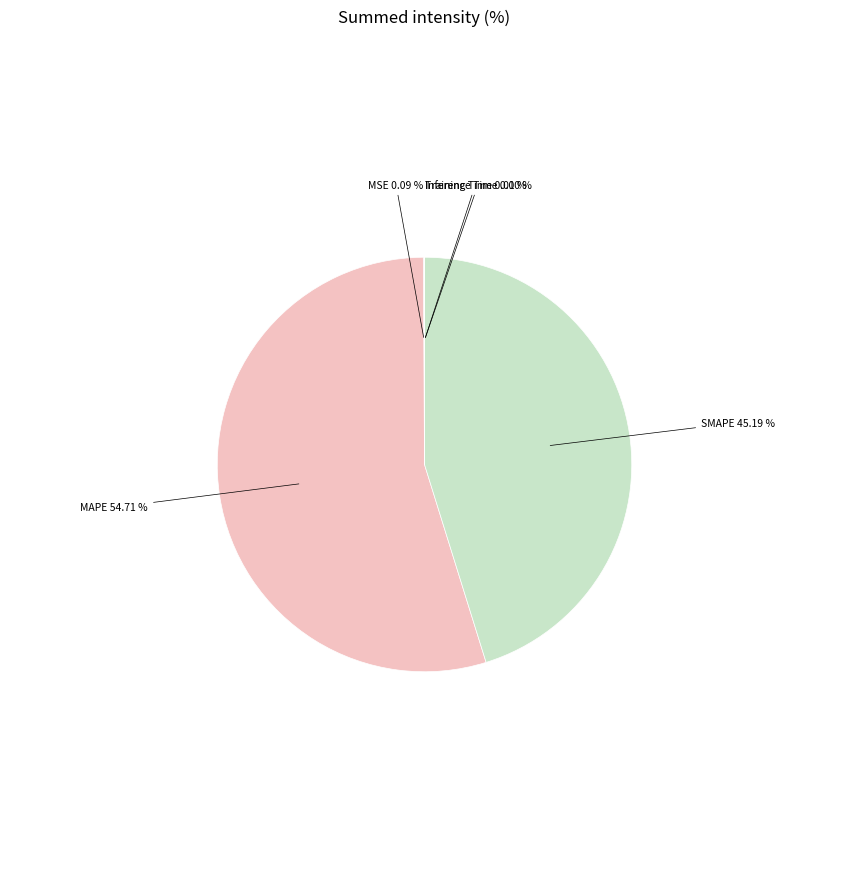

Is there a majority slice in this chart?

Yes